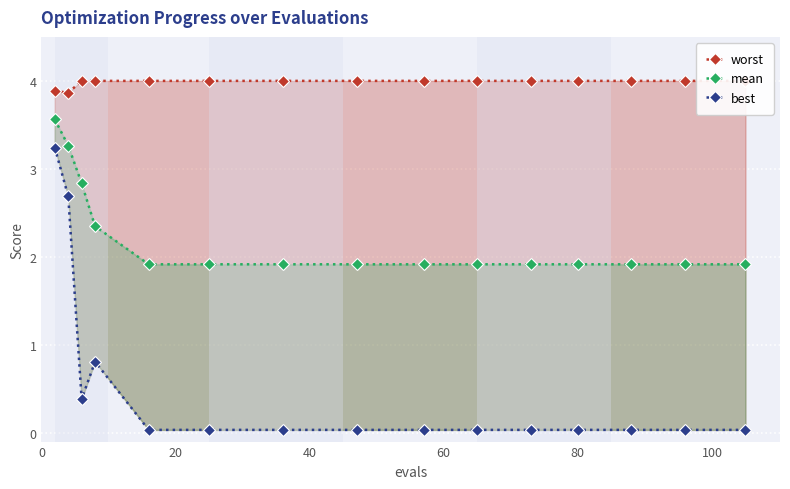

Which series has the widest spread of values?

best